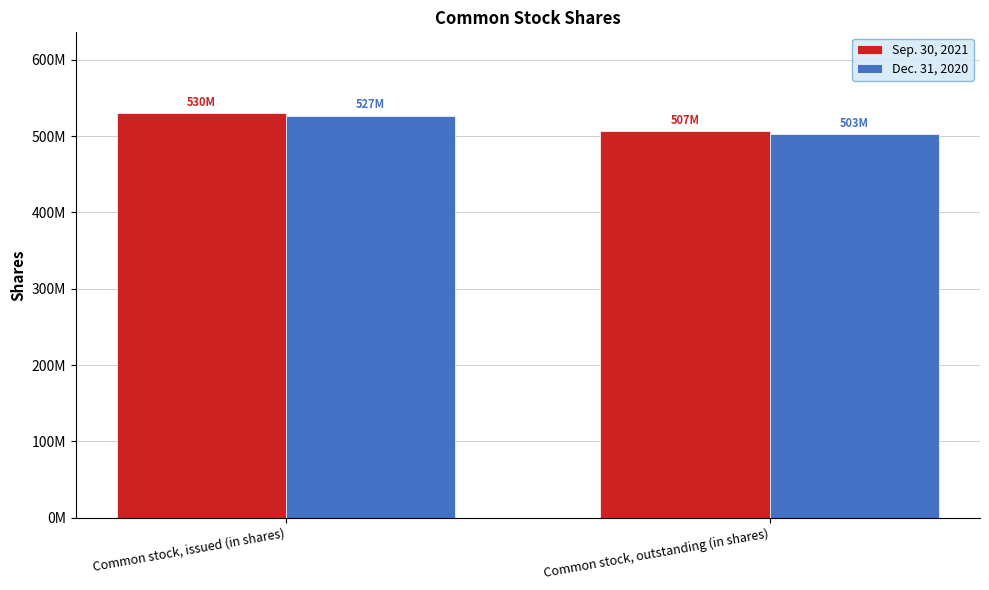

What is the label of the 2nd bar from the right?

Common stock, issued (in shares)